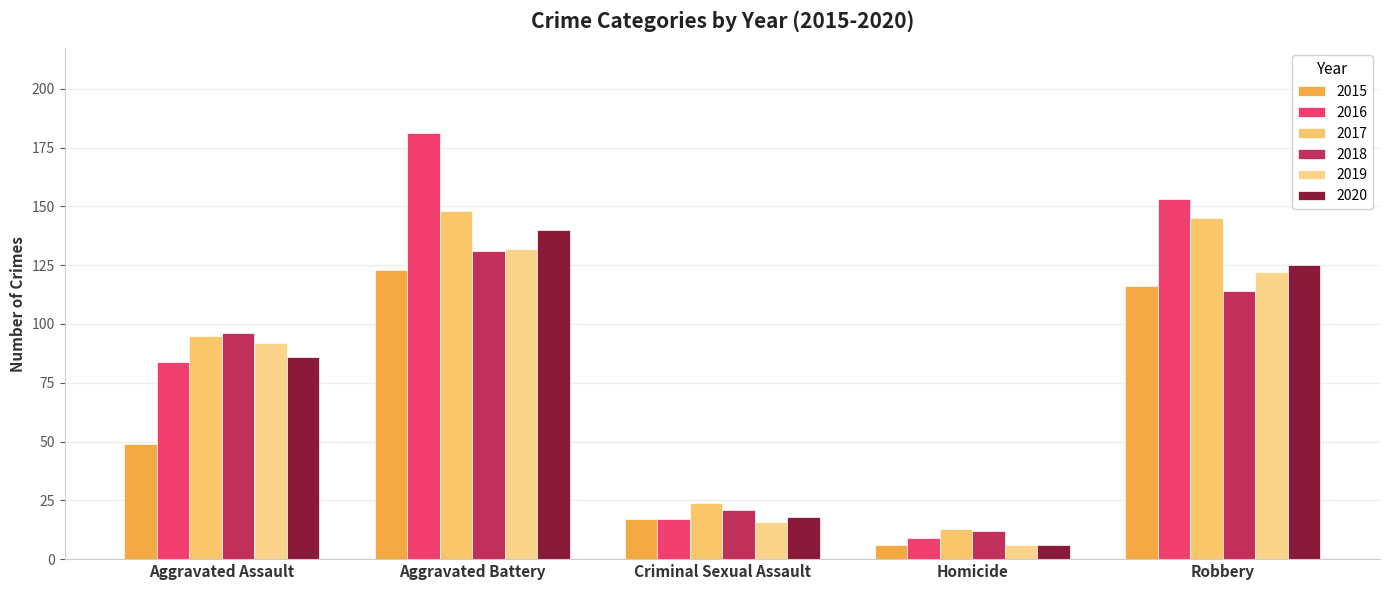

Reading left to right, what are all the values shown in this chart?

2015: Aggravated Assault=49	Aggravated Battery=123	Criminal Sexual Assault=17	Homicide=6	Robbery=116
2016: Aggravated Assault=84	Aggravated Battery=181	Criminal Sexual Assault=17	Homicide=9	Robbery=153
2017: Aggravated Assault=95	Aggravated Battery=148	Criminal Sexual Assault=24	Homicide=13	Robbery=145
2018: Aggravated Assault=96	Aggravated Battery=131	Criminal Sexual Assault=21	Homicide=12	Robbery=114
2019: Aggravated Assault=92	Aggravated Battery=132	Criminal Sexual Assault=16	Homicide=6	Robbery=122
2020: Aggravated Assault=86	Aggravated Battery=140	Criminal Sexual Assault=18	Homicide=6	Robbery=125